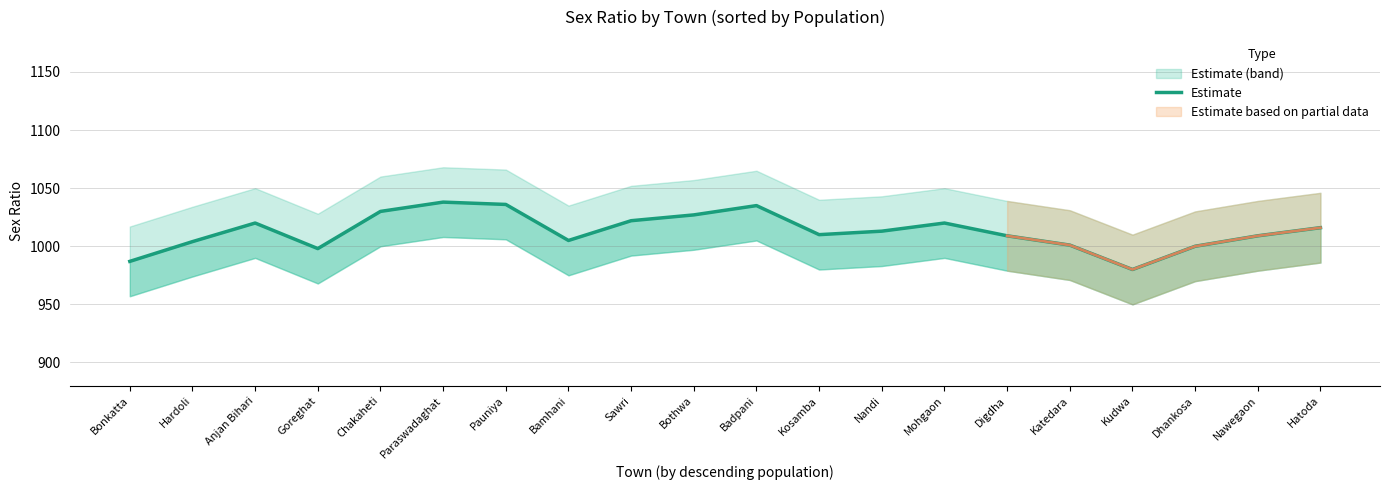

What is the label of the 14th point from the right?

Pauniya